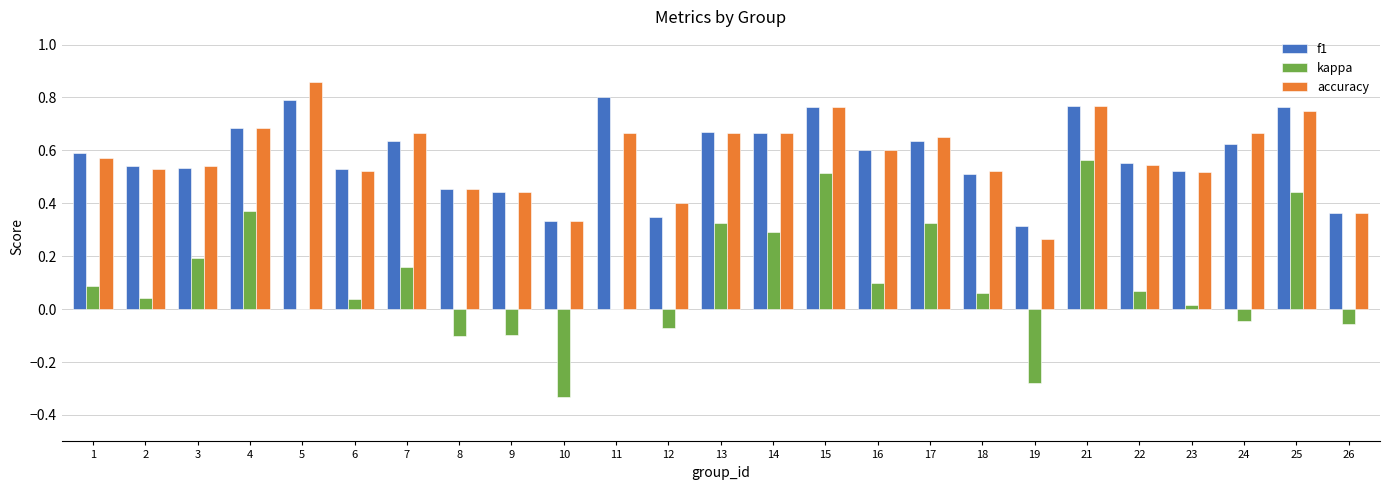

At which category is the sum across all series the highest?

21